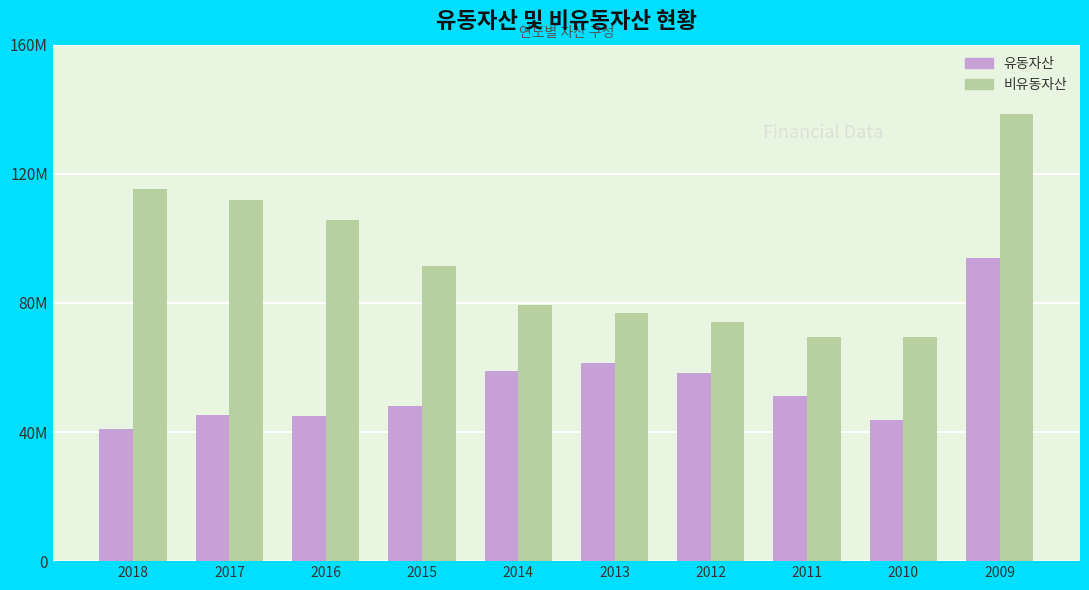

What are all the series names shown in the legend?

유동자산, 비유동자산